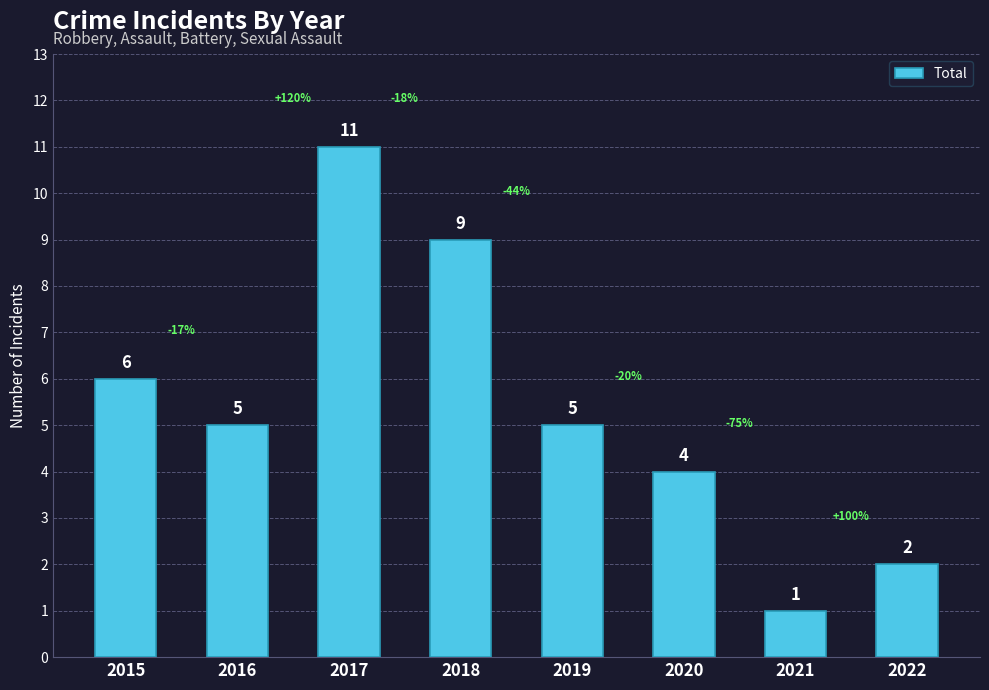

The value at 2015 is 11. True or false?

False